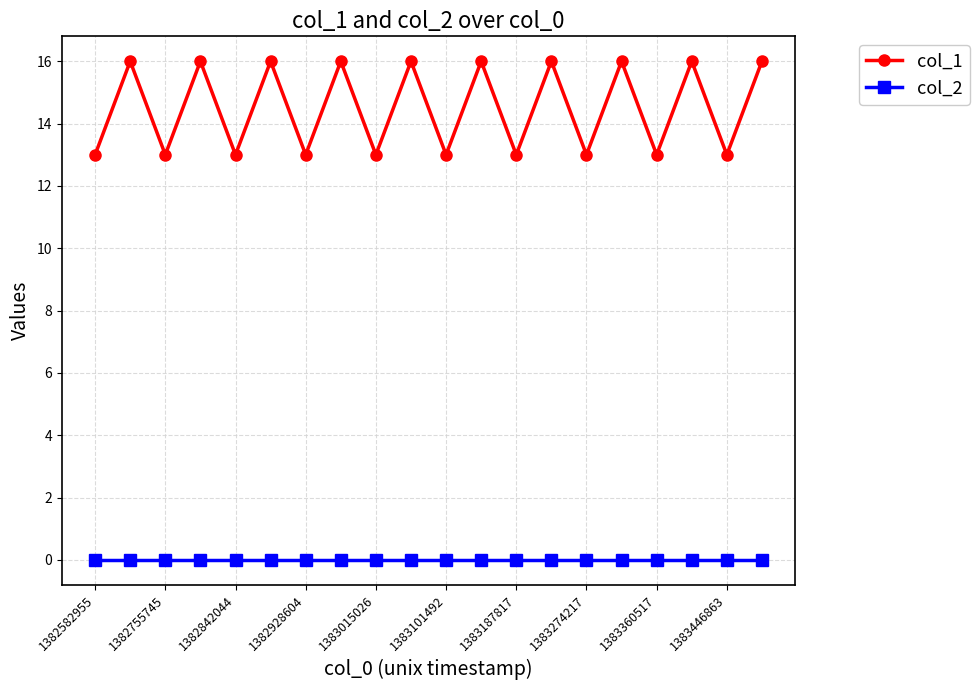

At how many categories does at least one series exceed 3?

20